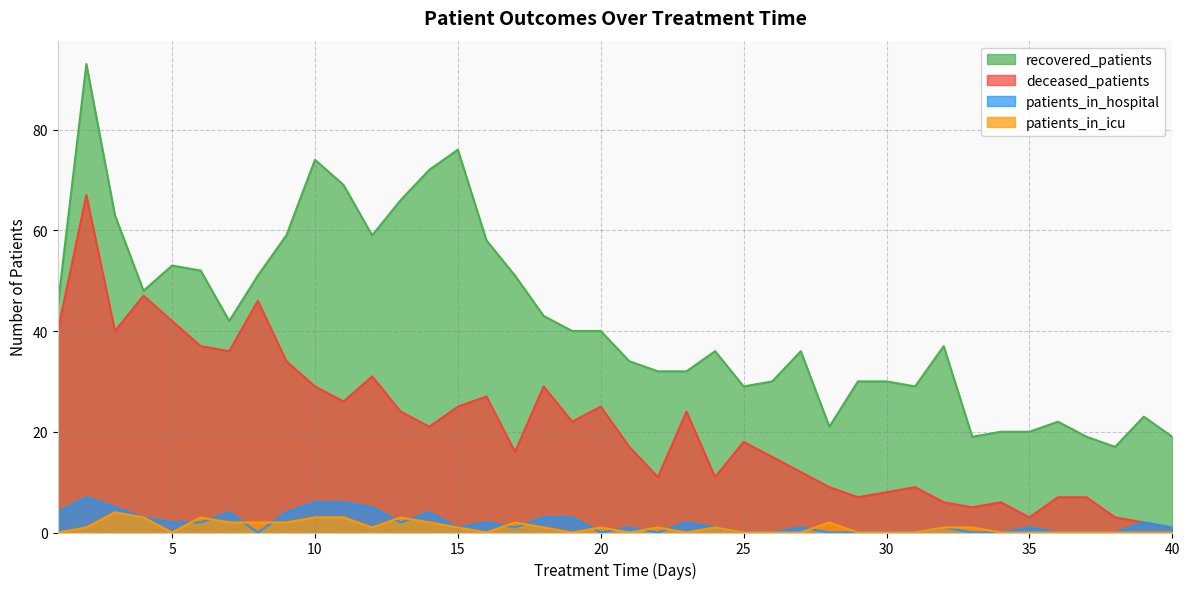

Which series has the largest total across all categories?

recovered_patients